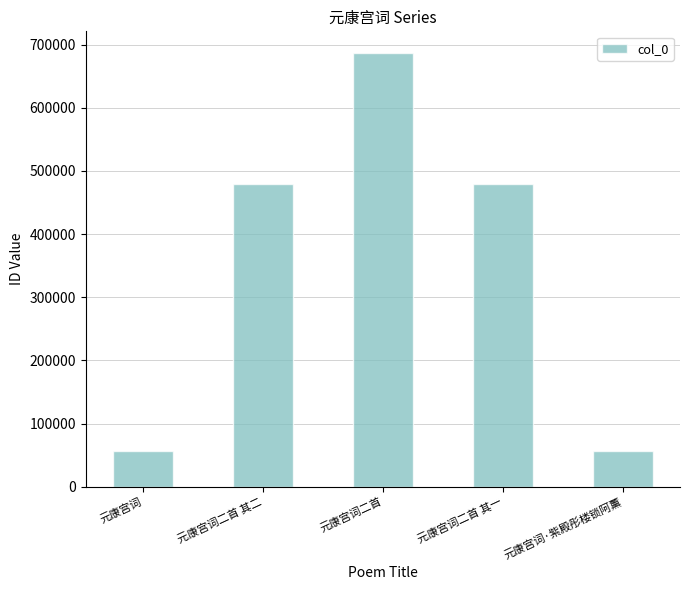

What is the minimum value shown in the chart?

55989